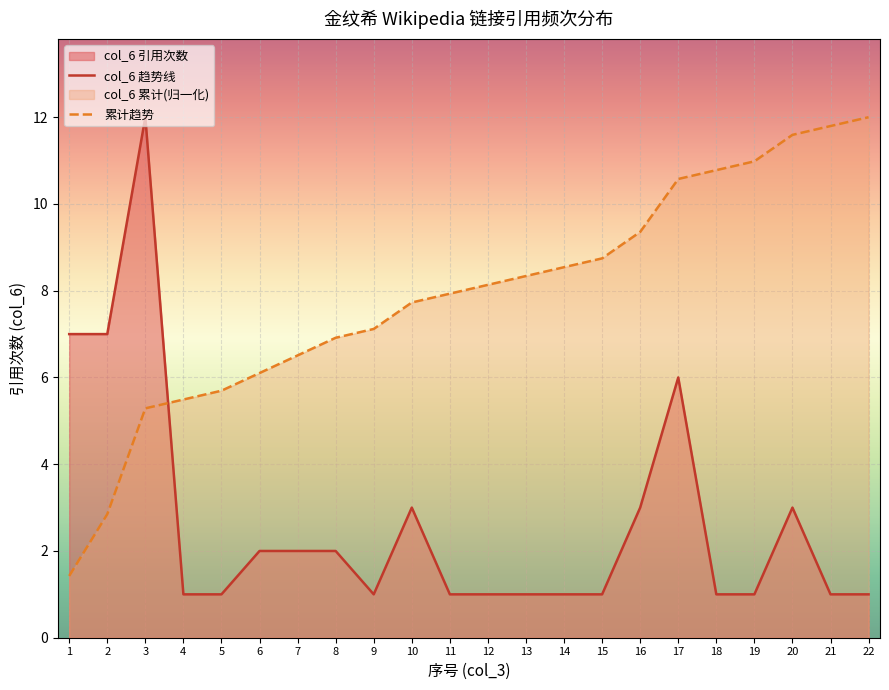

Which series changed the most between 9 and 22?

累计趋势